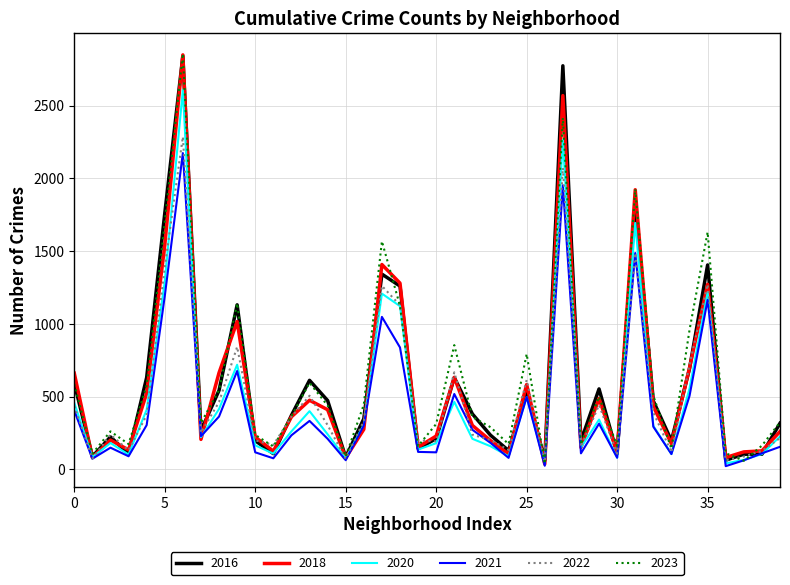

What is the minimum value shown in the chart?

22